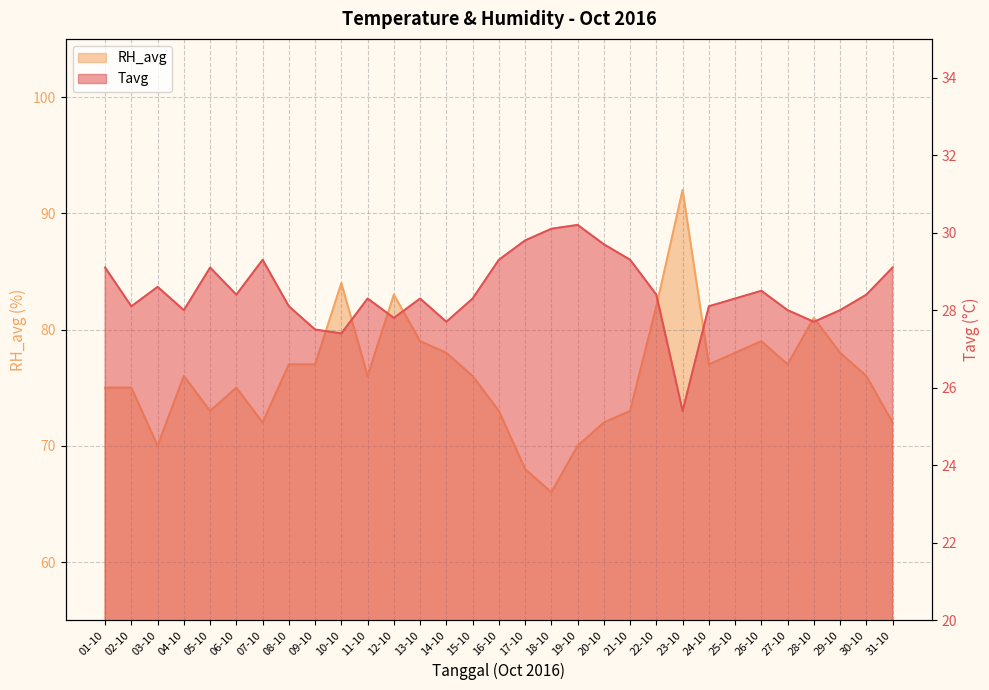

What is the greatest value displayed?

92.0